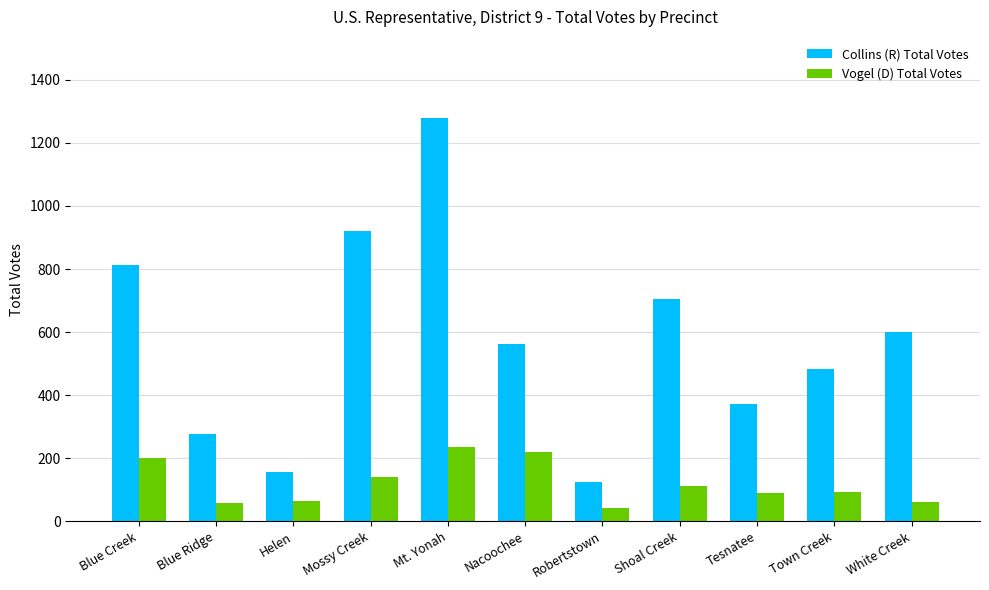

What is the difference between the Collins (R) Total Votes values at Blue Ridge and Tesnatee?

95